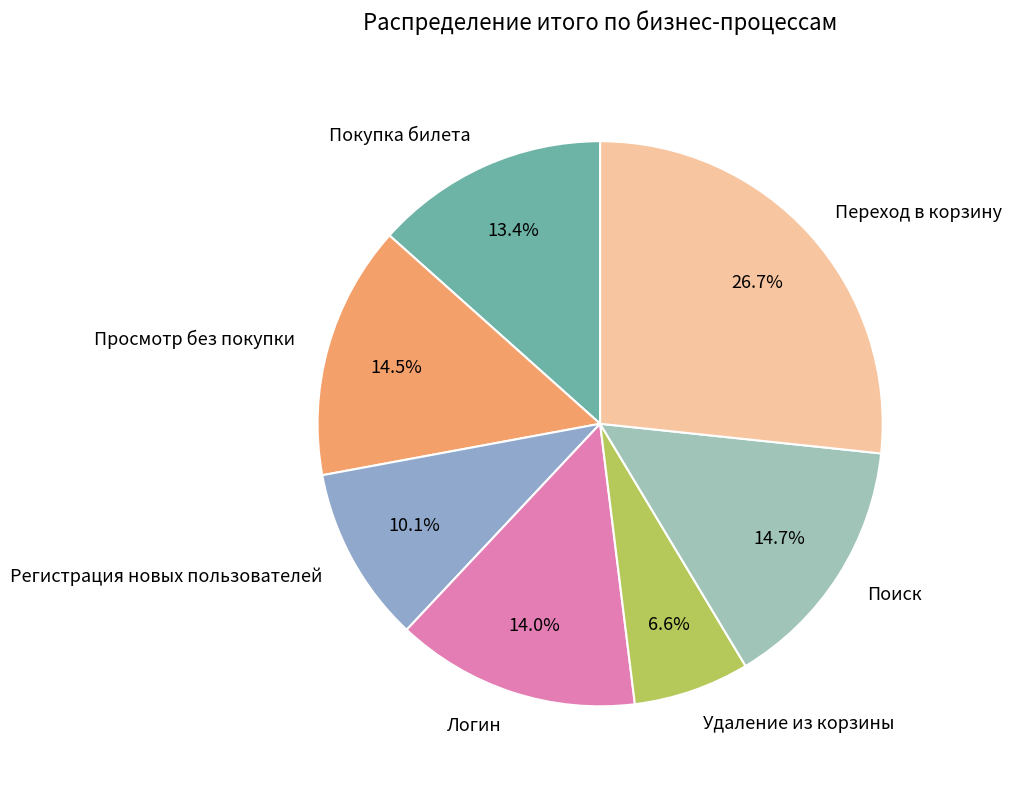

Which slice is the largest?

Переход в корзину